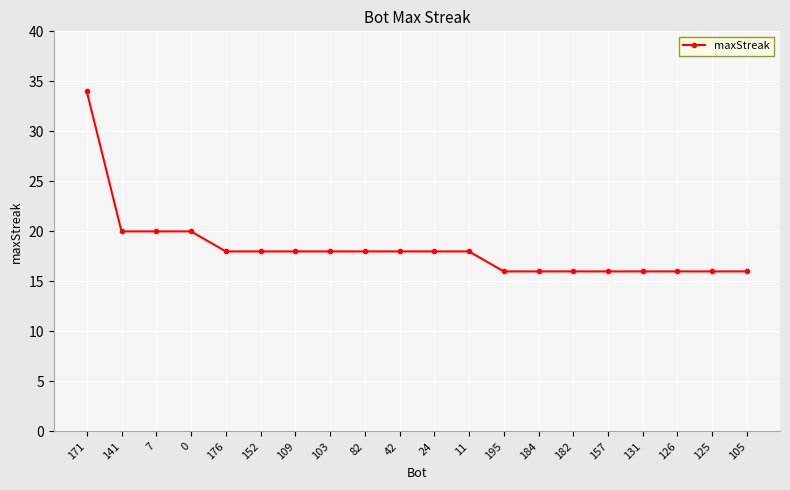

What is the label of the 1st point from the right?

105